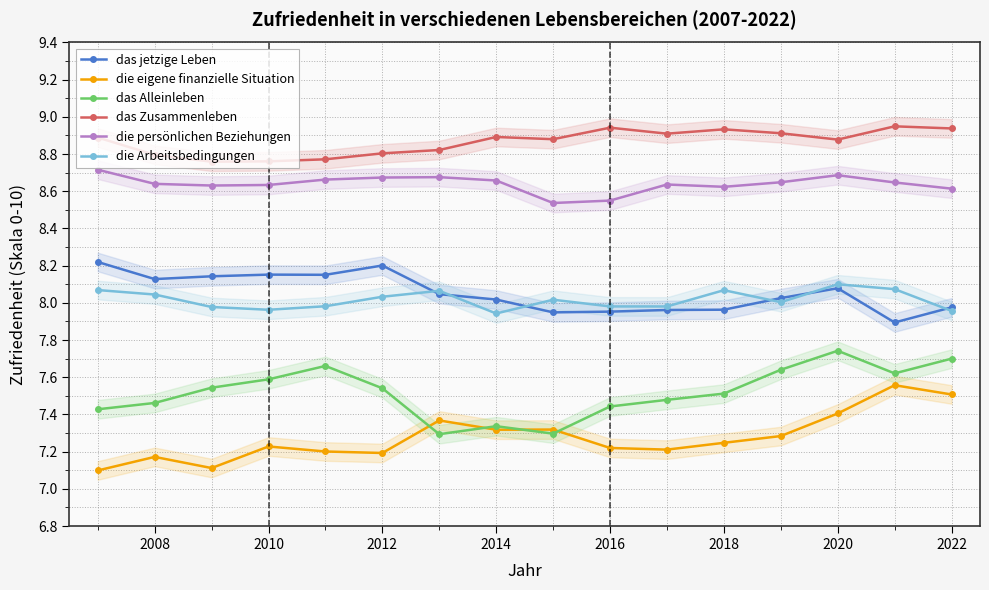

The value of die persönlichen Beziehungen at 2016 is 1.8. True or false?

False